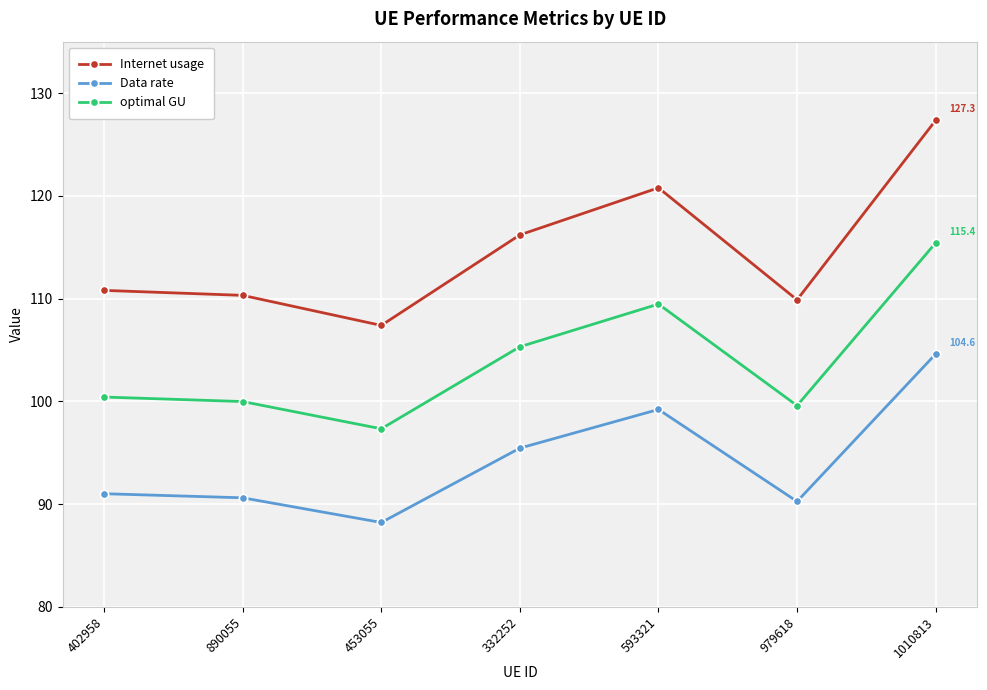

At which label does Internet usage reach its minimum?

453055